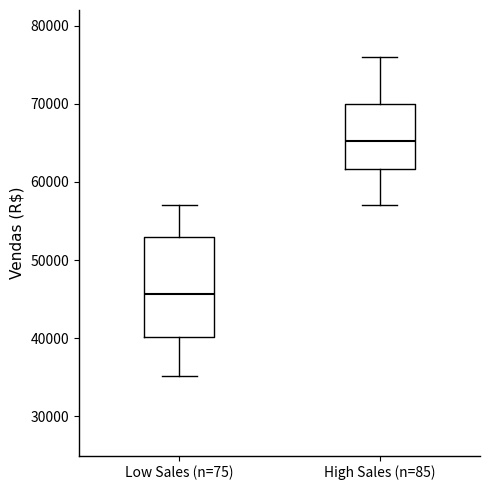

Which box has the lowest median line?

Low Sales (n=75)